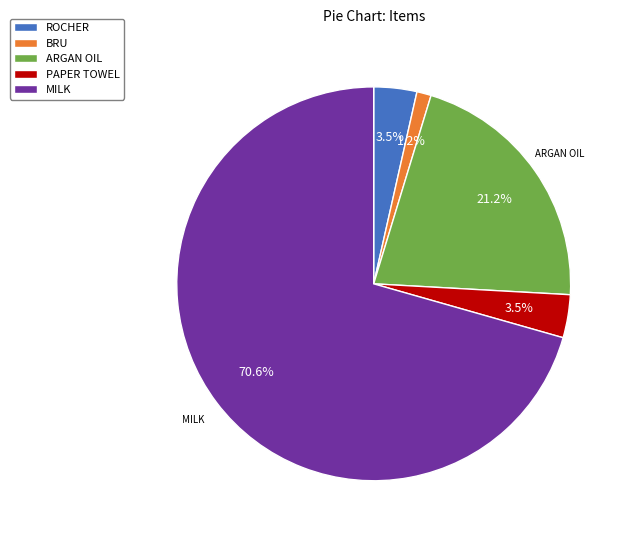

The ARGAN OIL slice represents 34% of the pie. True or false?

False